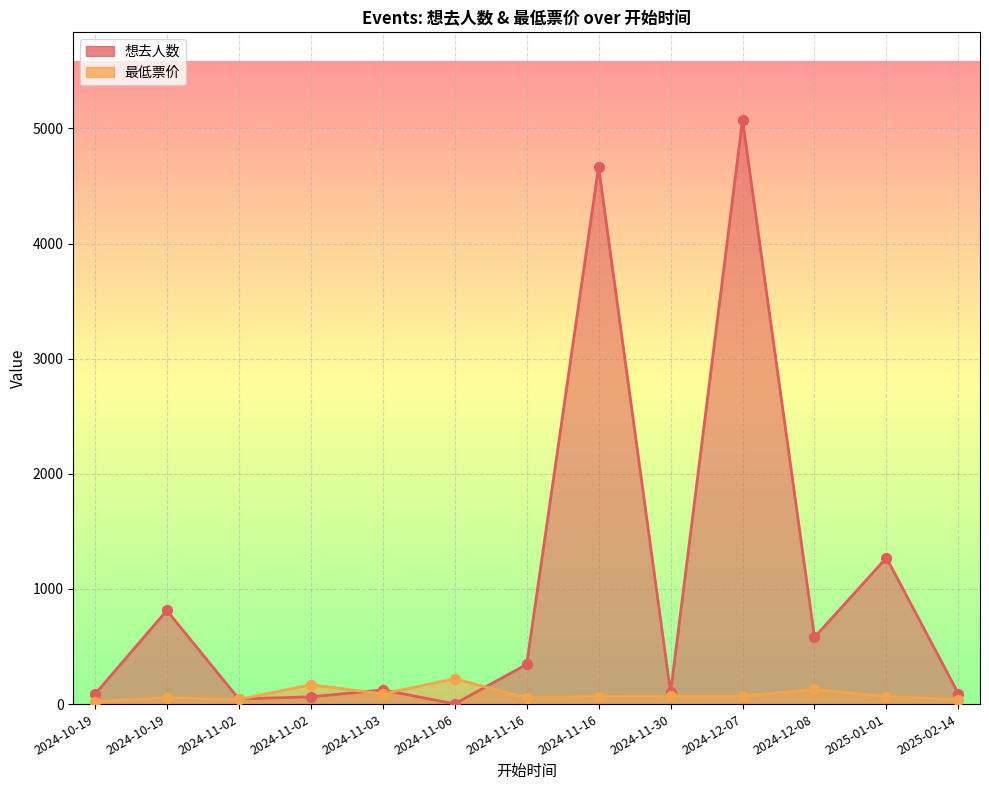

Which series reaches the maximum Y coordinate?

想去人数